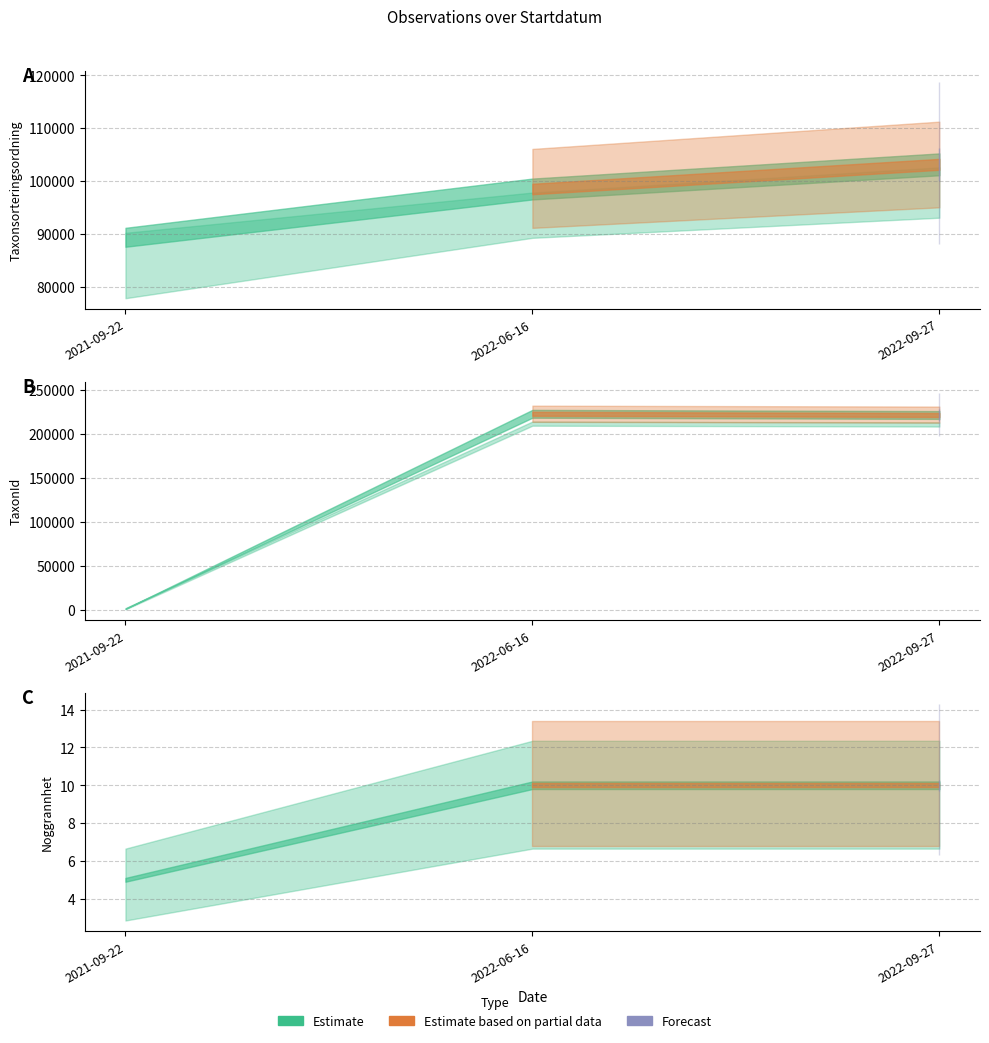

Reading left to right, list all the values displayed in this chart.

Taxonsorteringsordning: 89403	98520	103178
TaxonId: 1205	222498	221141
Noggrannhet: 5	10	10